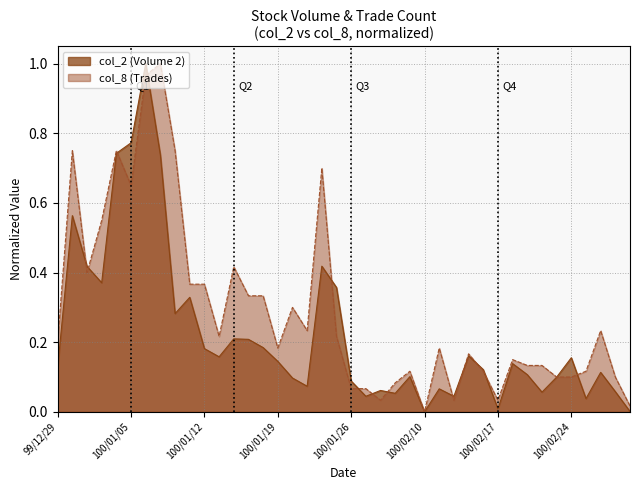

What is the label of the 33rd point from the left?

100/02/21